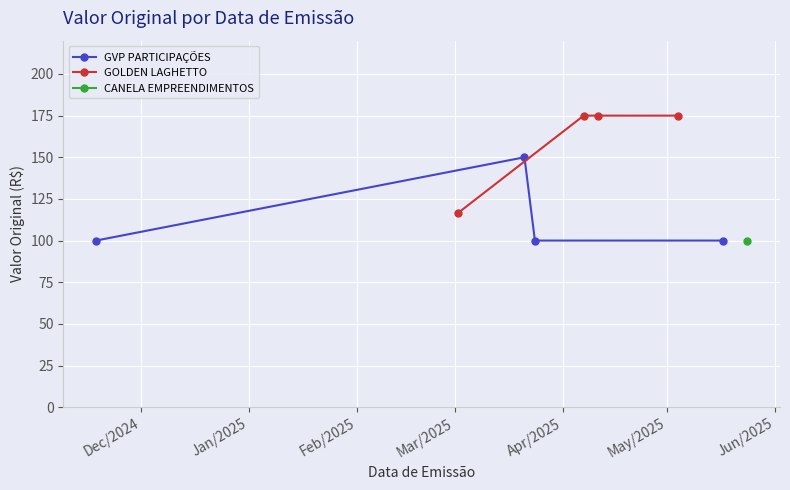

In GVP PARTICIPAÇÕES, how many points are higher than both neighbors (excluding endpoints)?

1